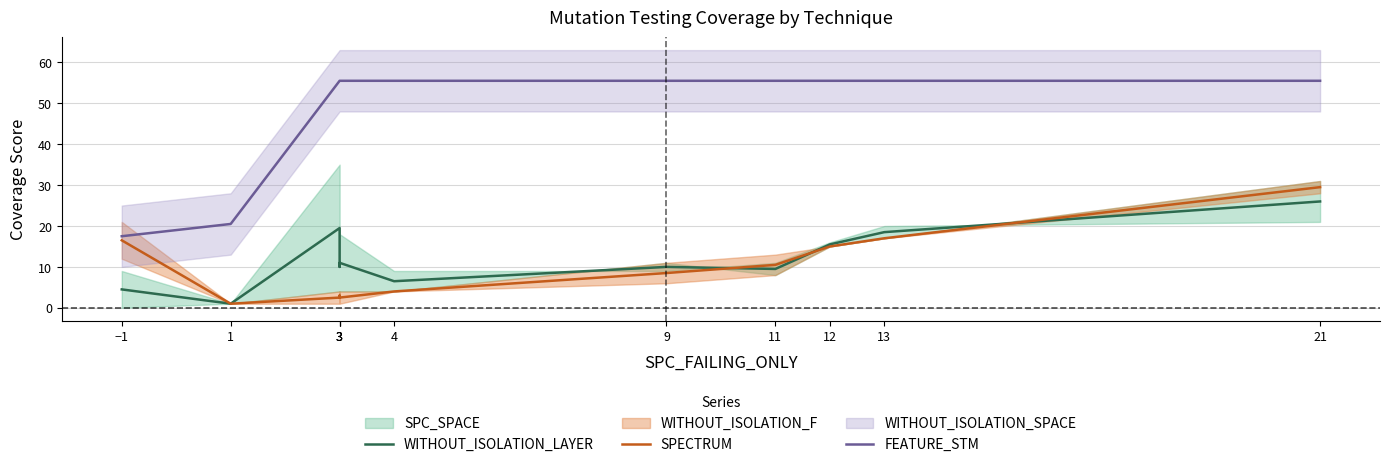

True or false: WITHOUT_ISOLATION_LAYER has a value of 16.5 at 21.

False